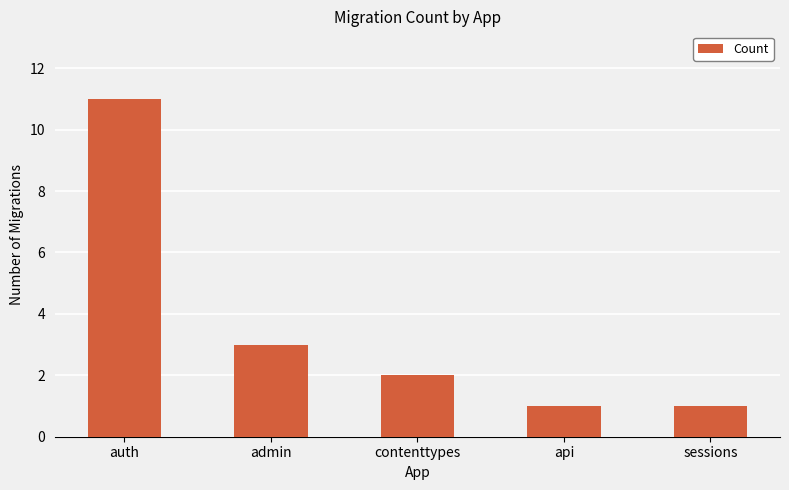

Reading left to right, list all the values displayed in this chart.

11	3	2	1	1